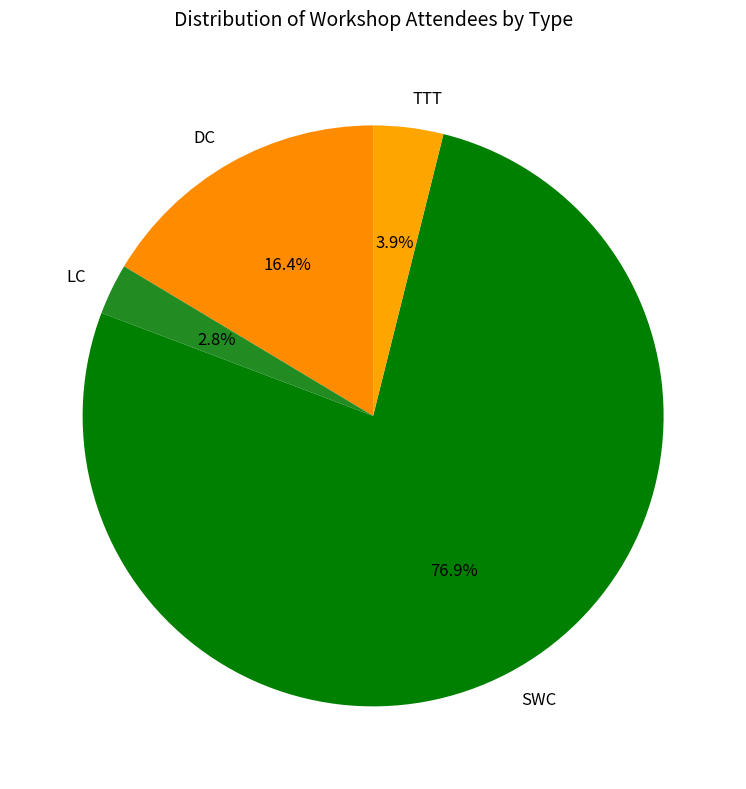

Count the number of slices in the pie.

4